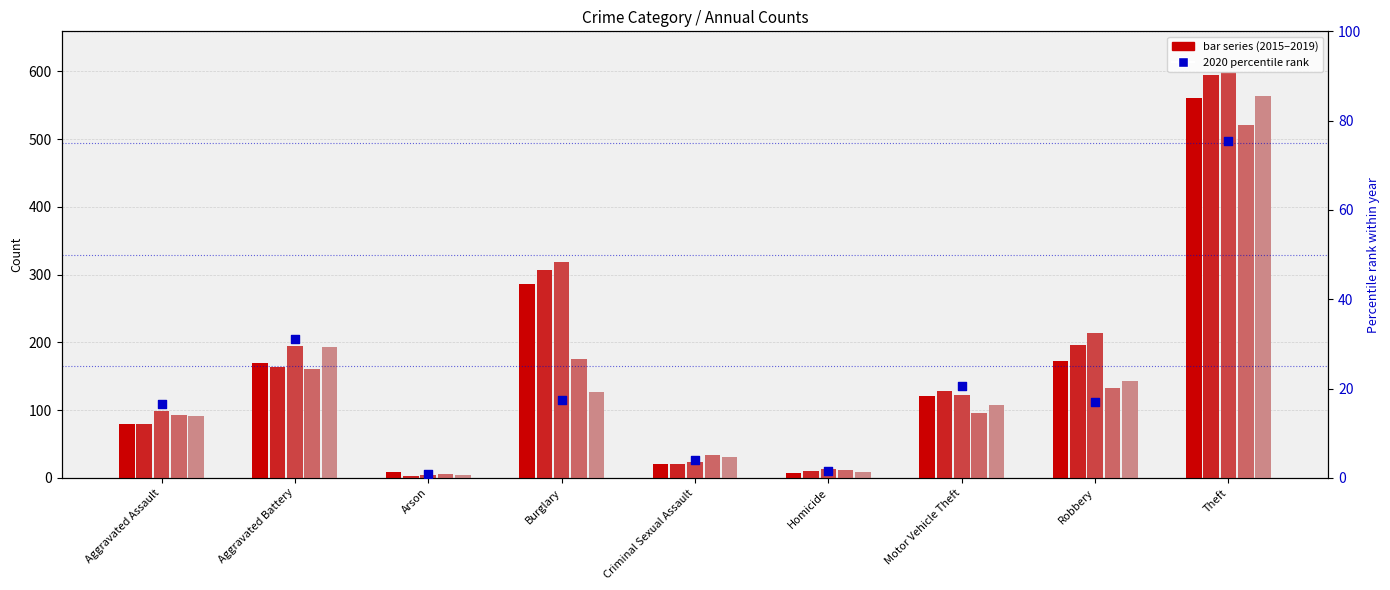

Which series reaches the maximum Y coordinate?

2017